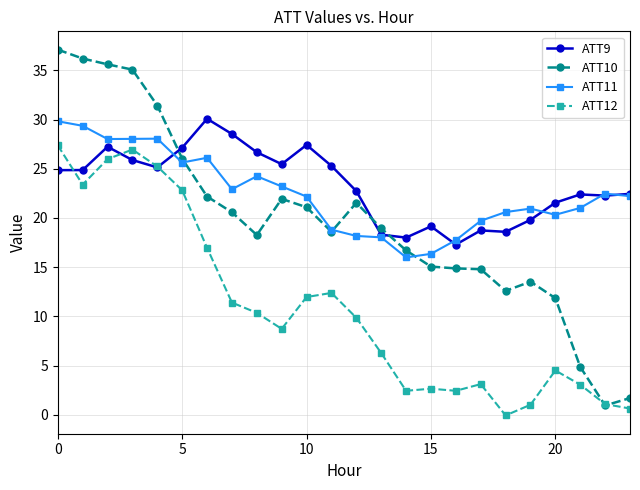

What is the value of the ATT11 point at the 15th from the left?

16.0